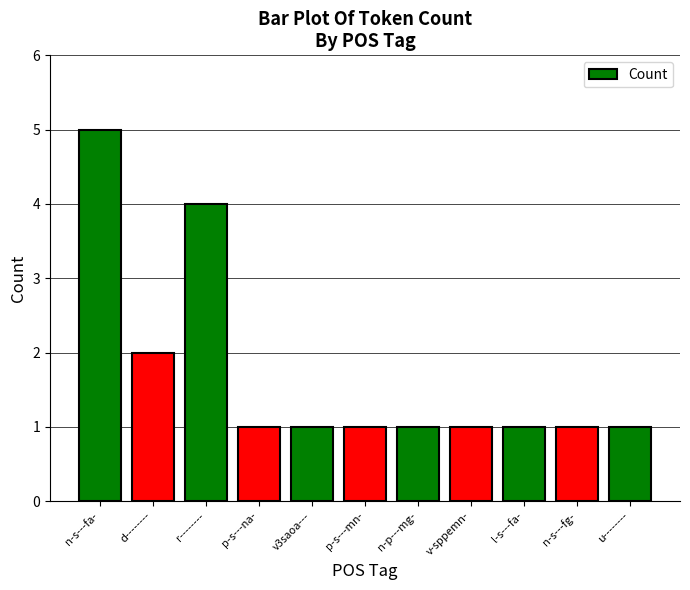

What is the maximum value shown in the chart?

5